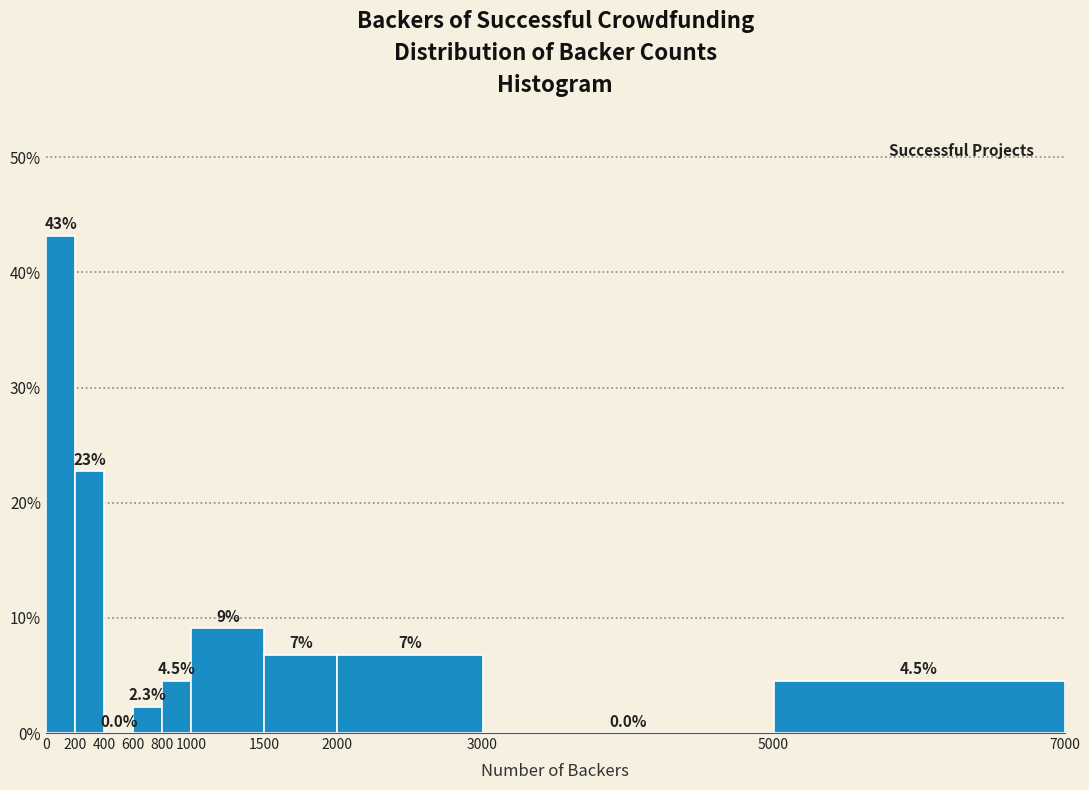

Which range on the x-axis has the tallest bar?

0 to 200